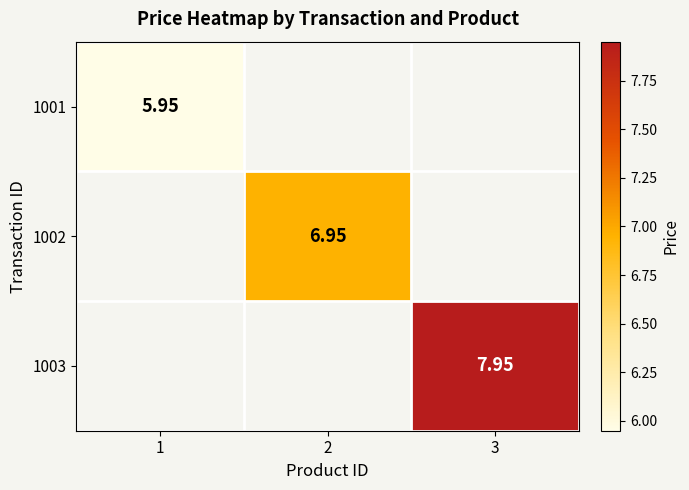

Is the value of 1003 at 3 greater than the value of 1001 at 1?

Yes